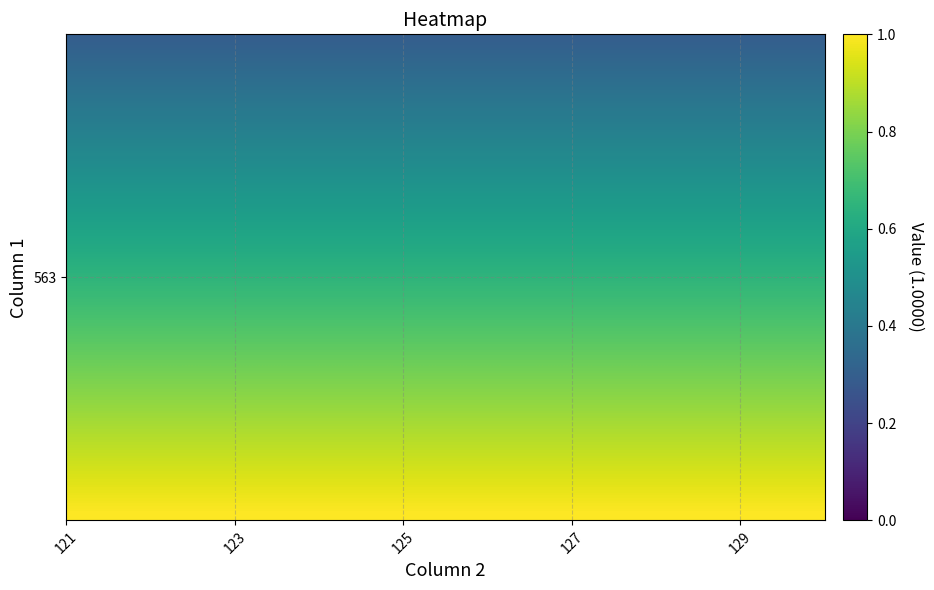

How many series are shown in this chart?

40